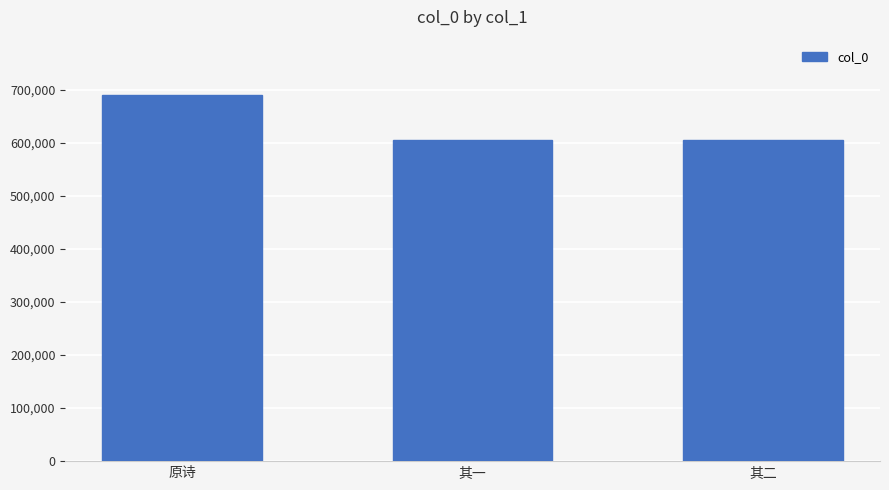

The chart shows a value of 604566 at 其一. True or false?

True